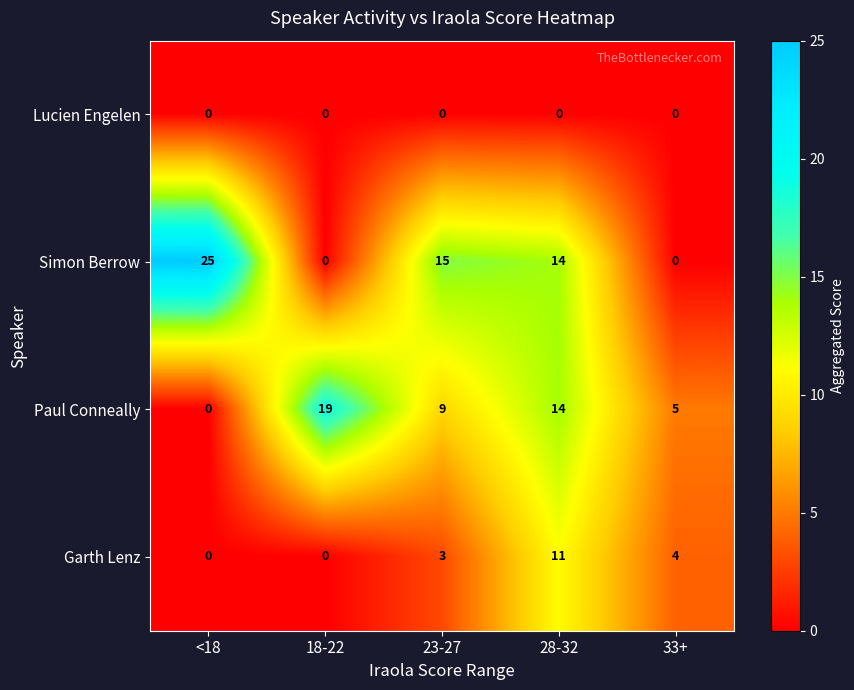

What is the sum of the Simon Berrow values at 18-22 and <18?

25